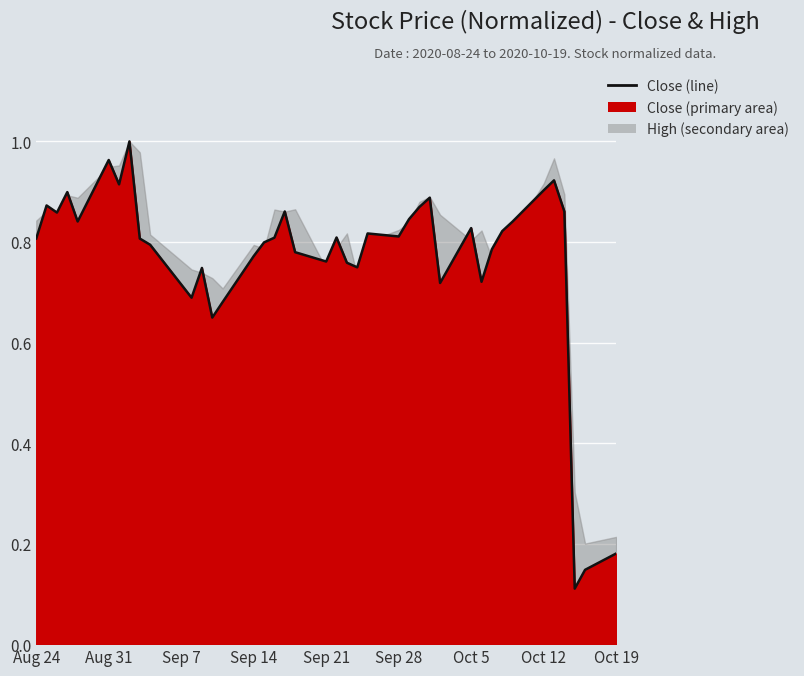

What is the greatest value displayed?

1.0